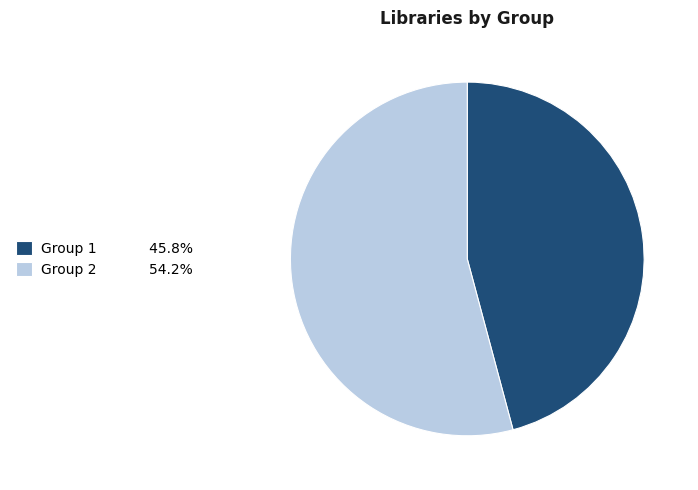

Which slice is the largest?

Group 2